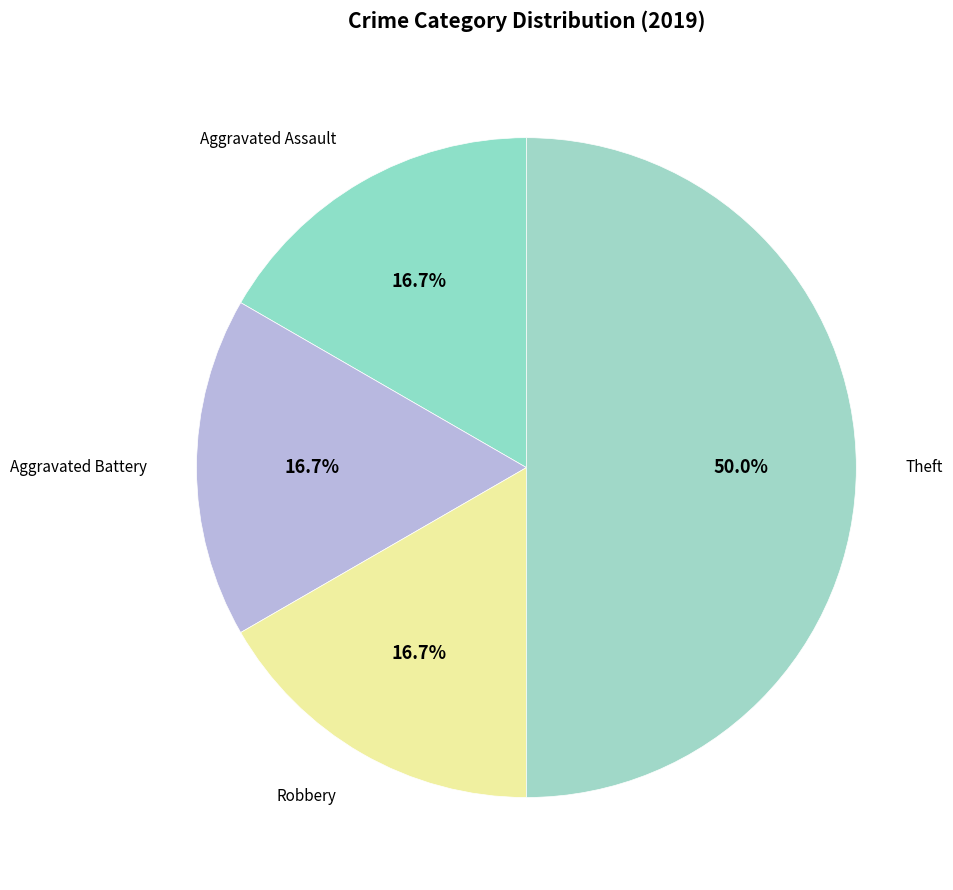

Do Robbery and Aggravated Battery together represent more than half of the pie?

No